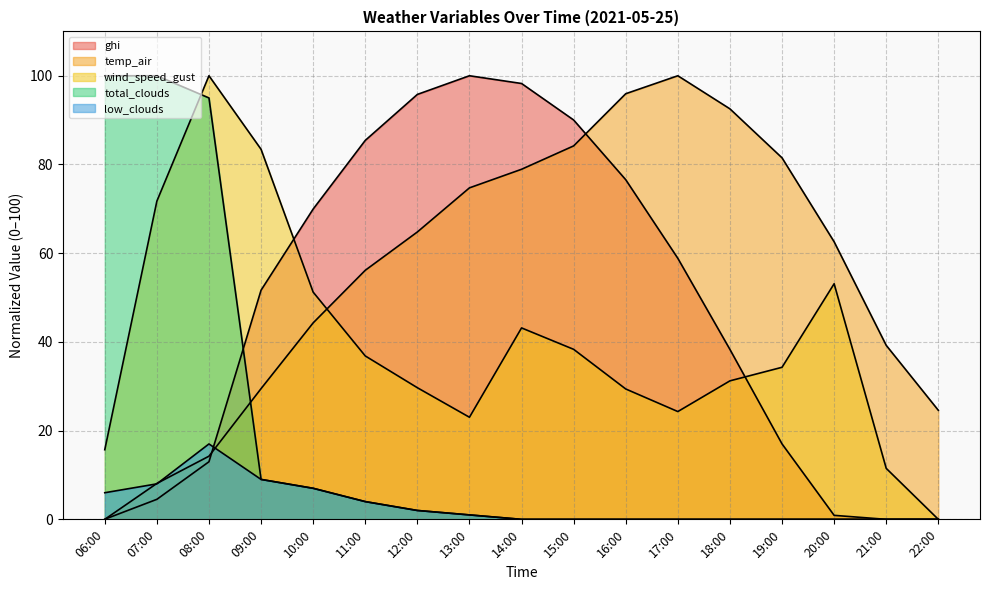

The value of ghi at 11:00 is 85.4. True or false?

True